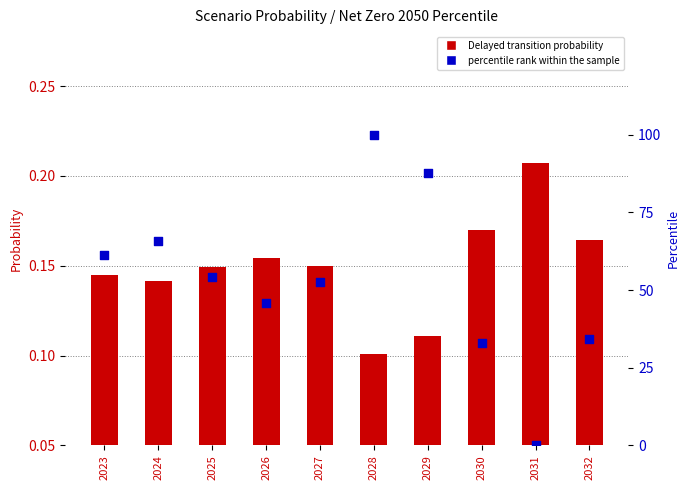

At how many categories does at least one series exceed 90?

1